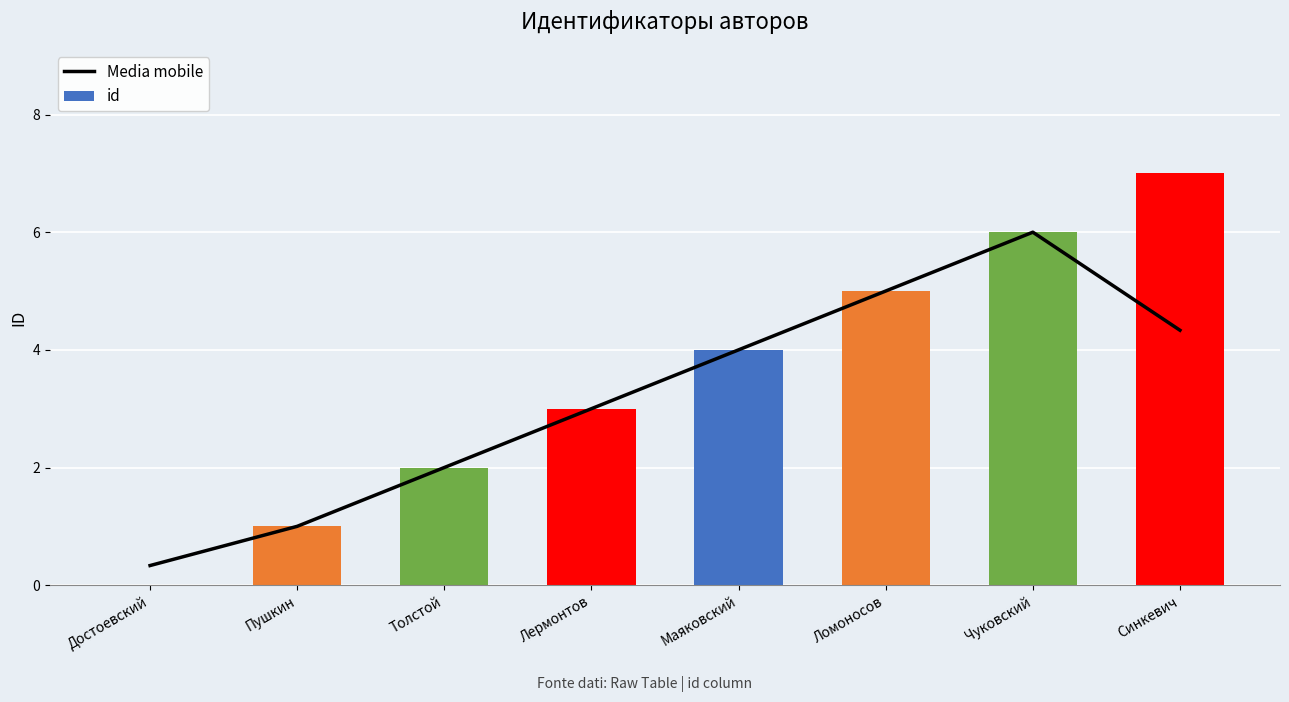

Which category has the lowest value across all series?

Достоевский